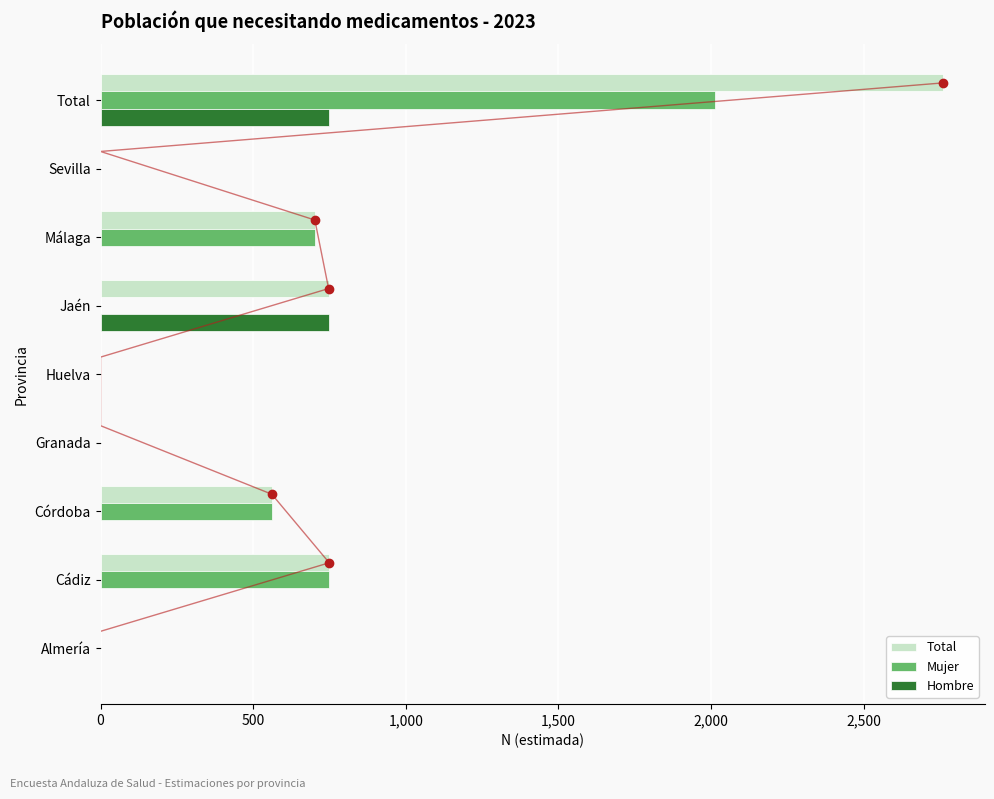

Which series has the widest spread of values?

Total